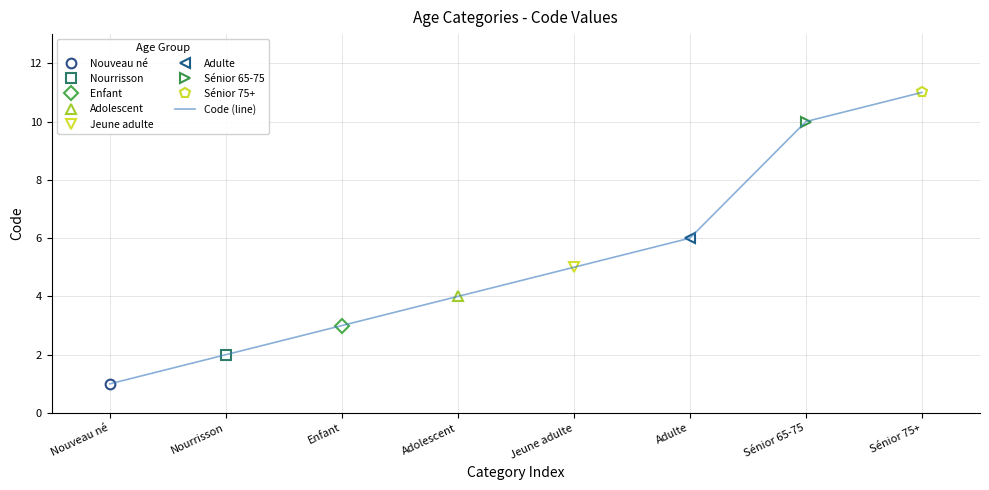

The chart shows a value of 1 at Nouveau né. True or false?

True